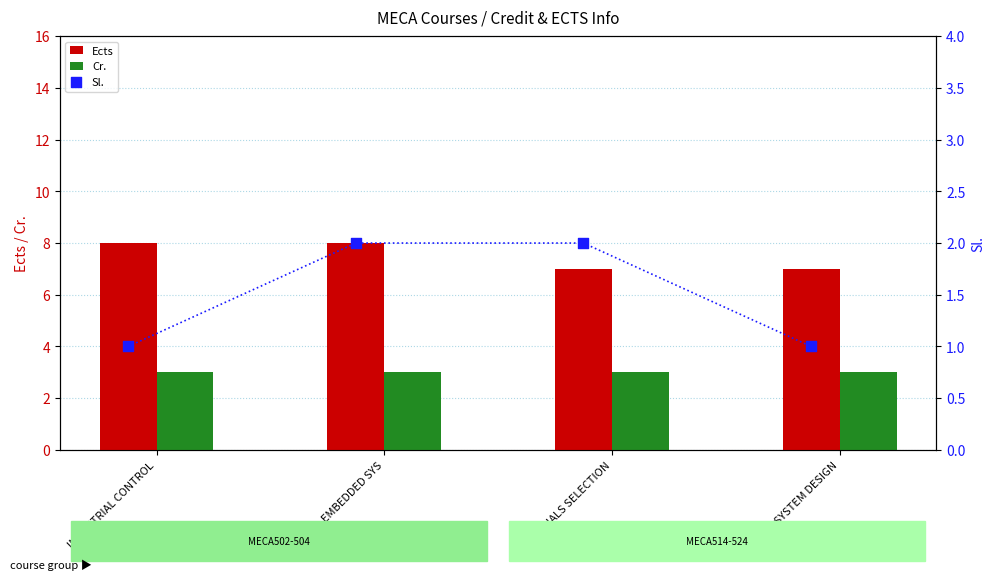

Is the value of Sl. at MATERIALS SELECTION greater than the value of Ects at INDUSTRIAL CONTROL?

No